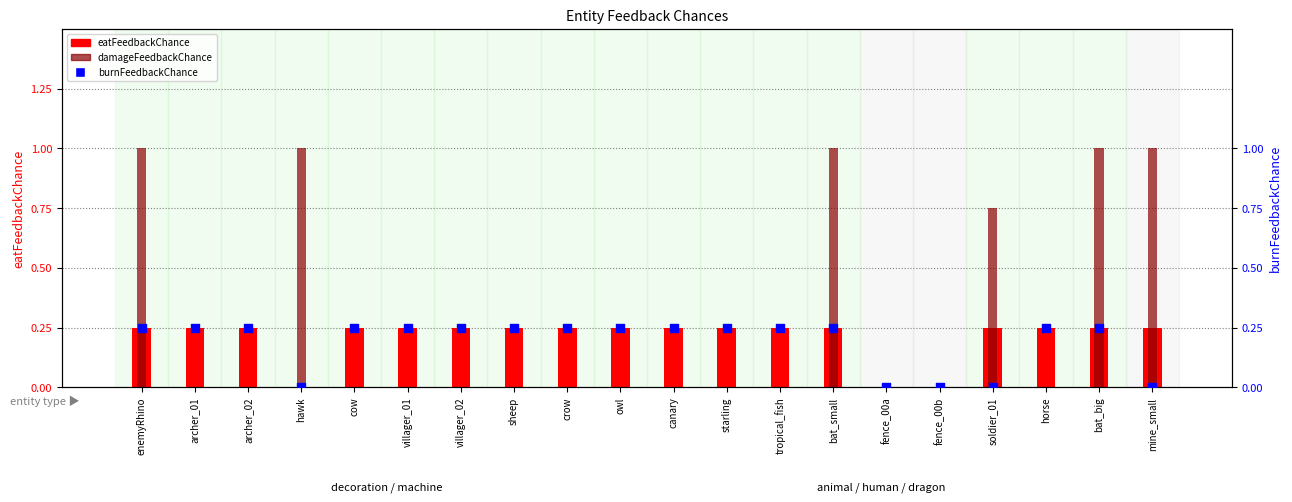

Which series has the largest total across all categories?

damageFeedbackChance